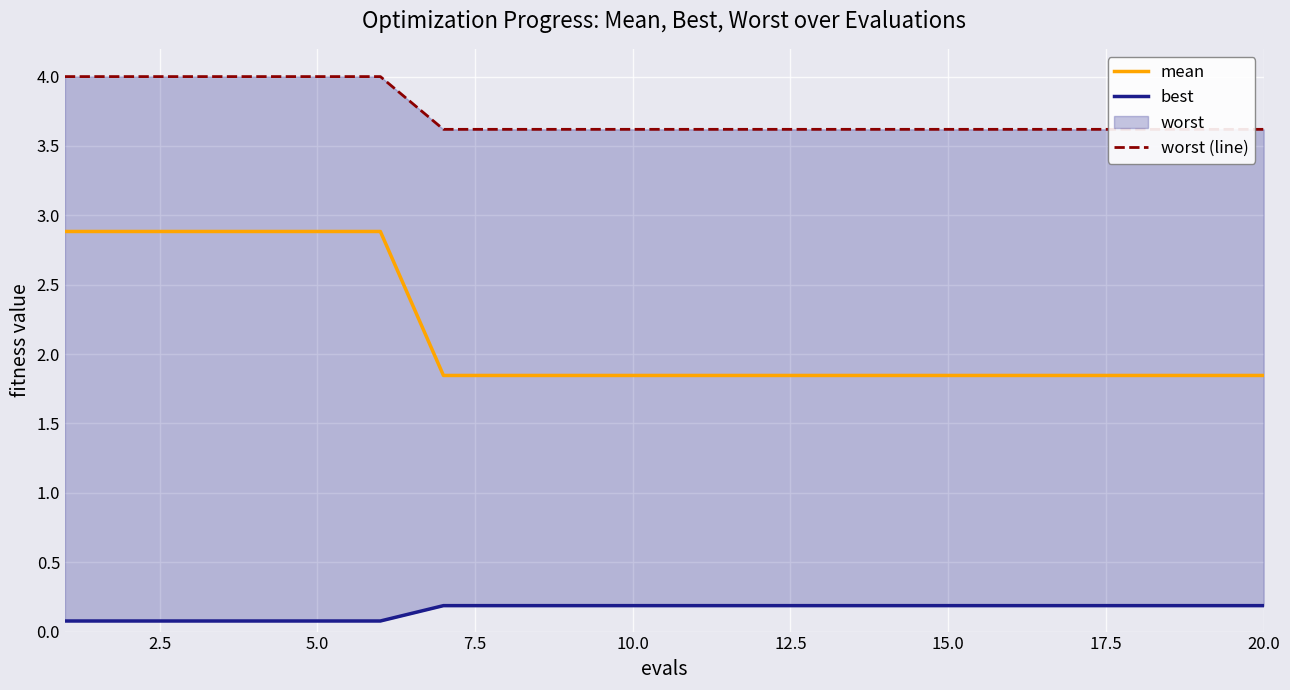

The value of mean at 15.0 is 0.9. True or false?

False